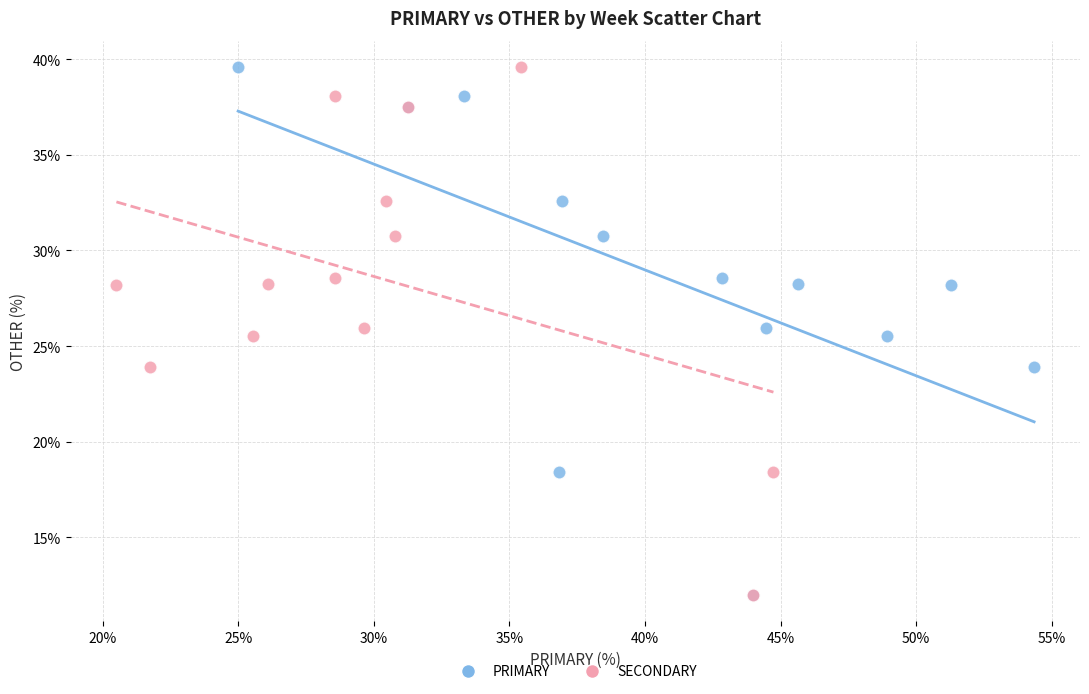

What are all the series names shown in the legend?

PRIMARY, SECONDARY